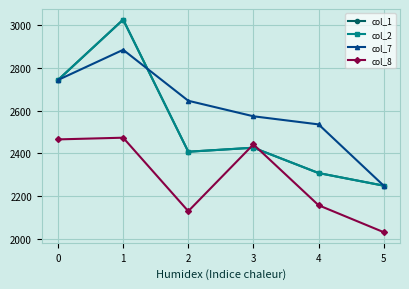

At which category does the chart reach its minimum across all series?

5